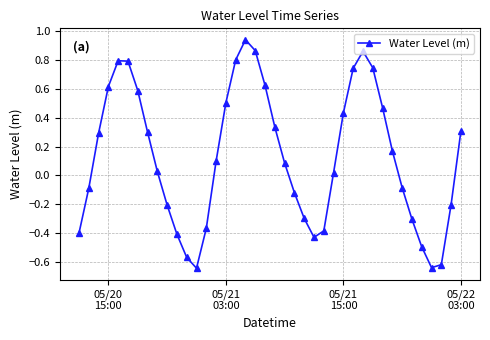

What is the difference between the second highest and second lowest values?

1.5